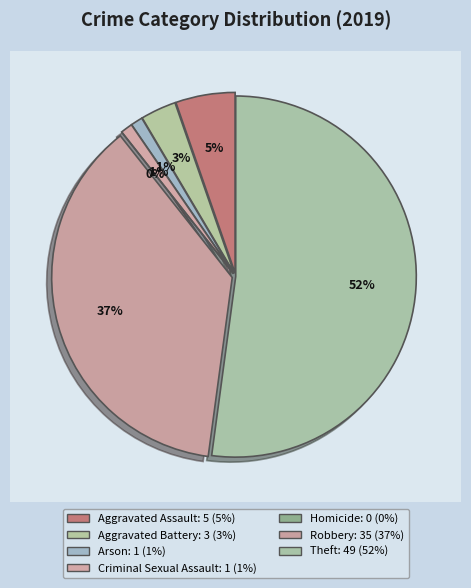

Combined, do Theft and Arson account for over 50%?

Yes